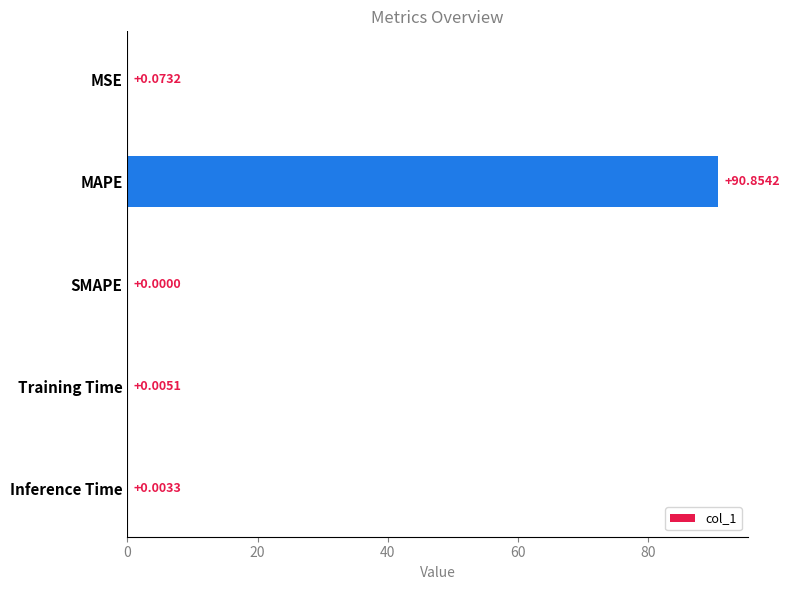

At which category does the chart reach its peak across all series?

MAPE